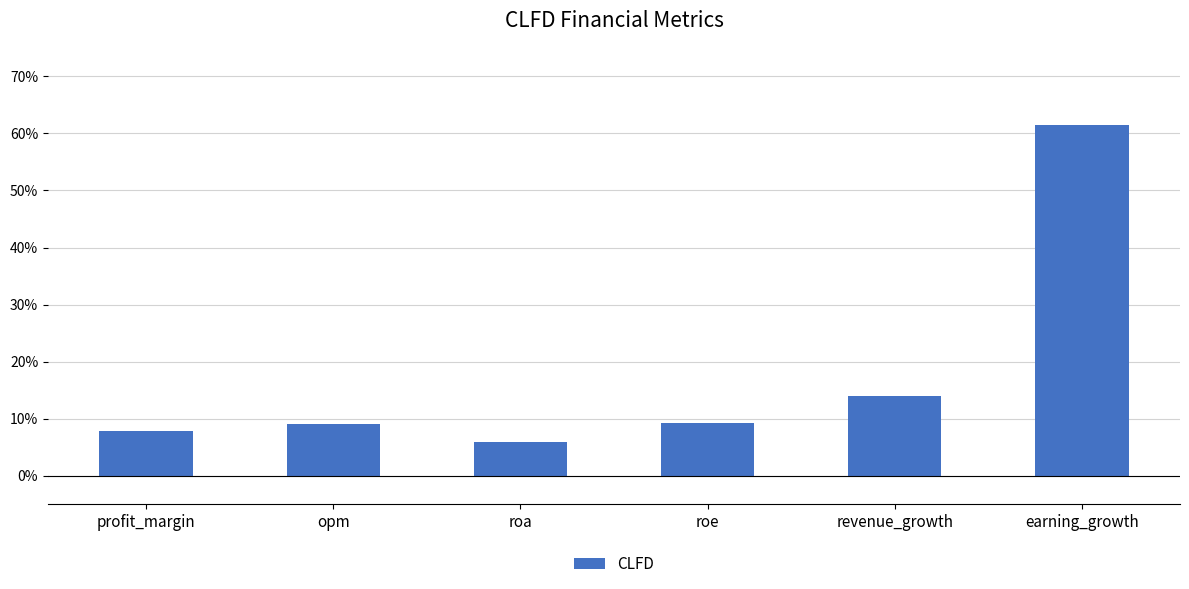

What is the label of the 2nd bar from the left?

opm